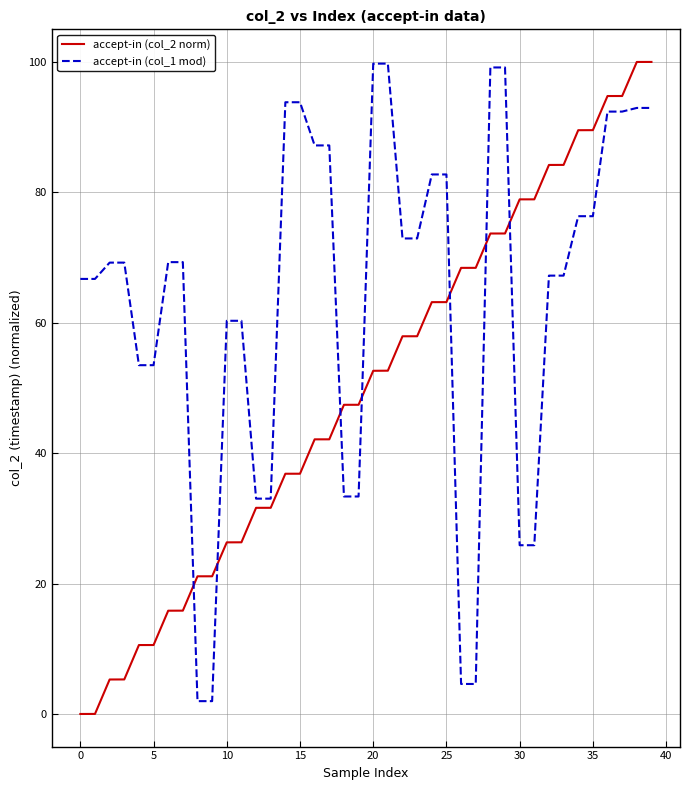

What is the highest value of the accept-in (col_2 norm) series?

100.0